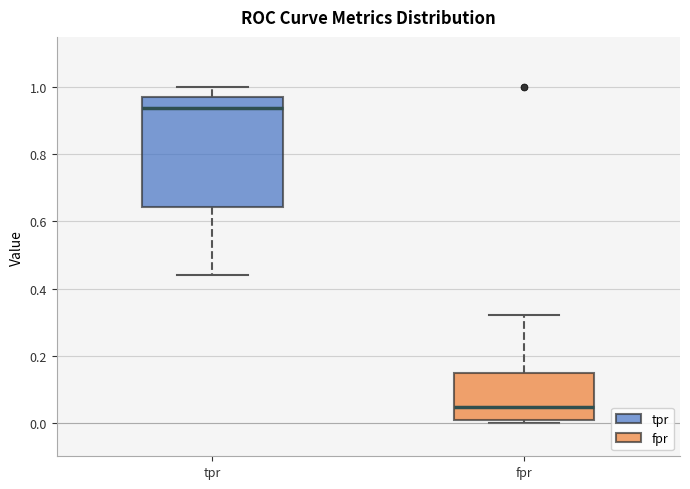

Reading left to right, transcribe this box plot: for each box, give where its median line is, the range the box spans, and where its two whiskers end, as read against the y-axis. The values are not printed on the chart, so give them approximately, as read against the axis.

tpr: median 0.94, box 0.64 to 0.98, whiskers 0.44 to 1.00
fpr: median 0.04, box 0.00 to 0.14, whiskers 0.00 (just below the box's lower edge) to 0.32